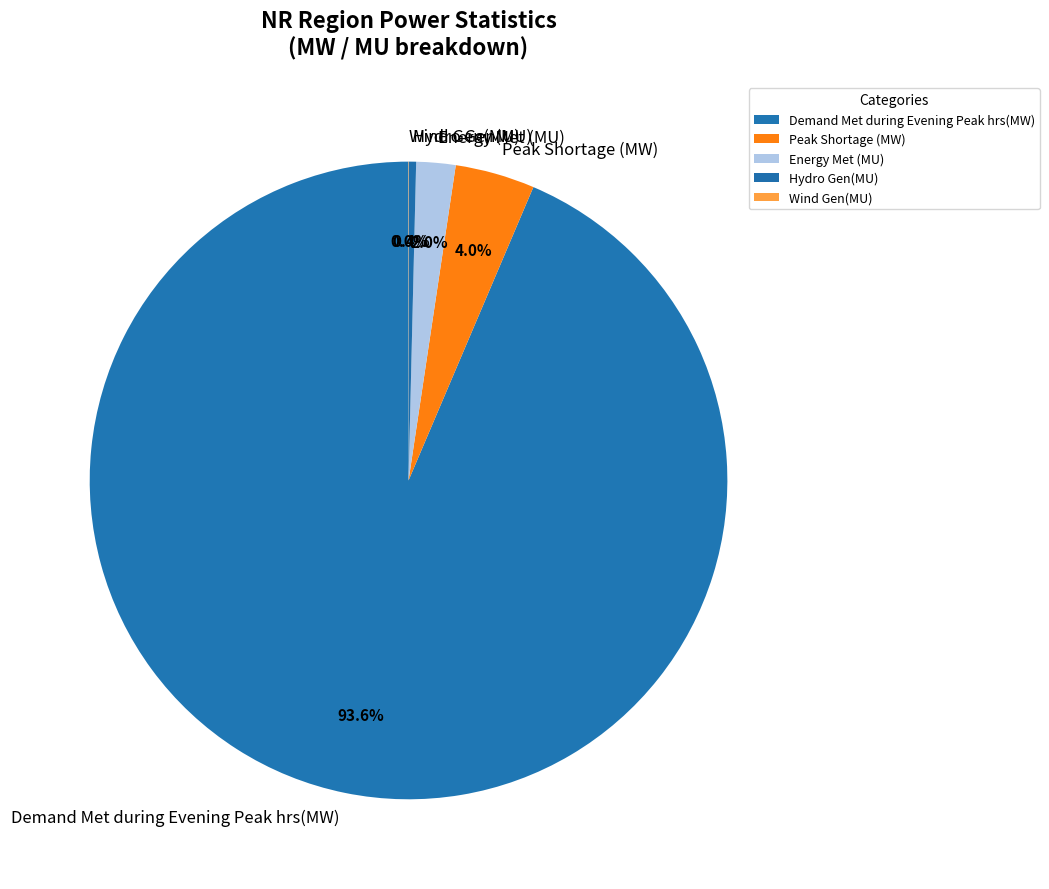

To the nearest percent, what is the combined percentage of Demand Met during Evening Peak hrs(MW) and Hydro Gen(MU)?

94%